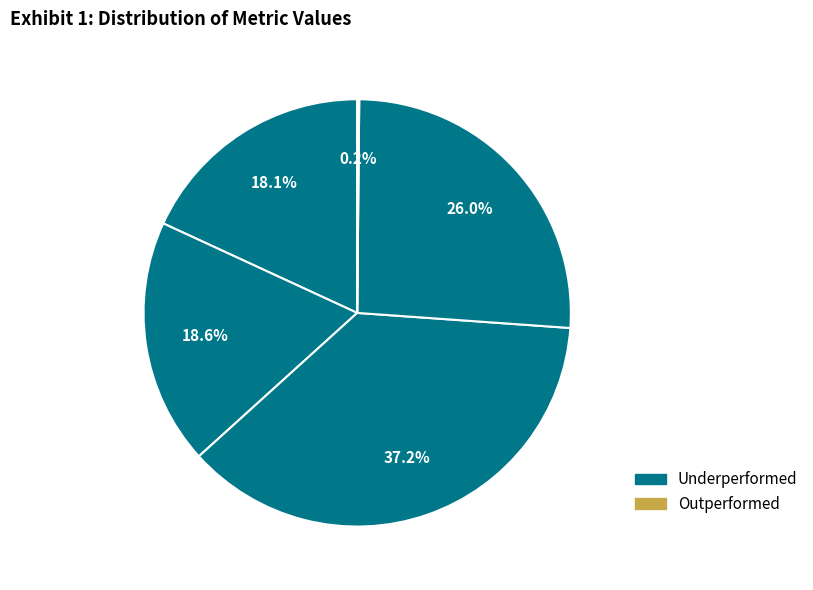

Is there any slice that represents more than half of the pie?

No